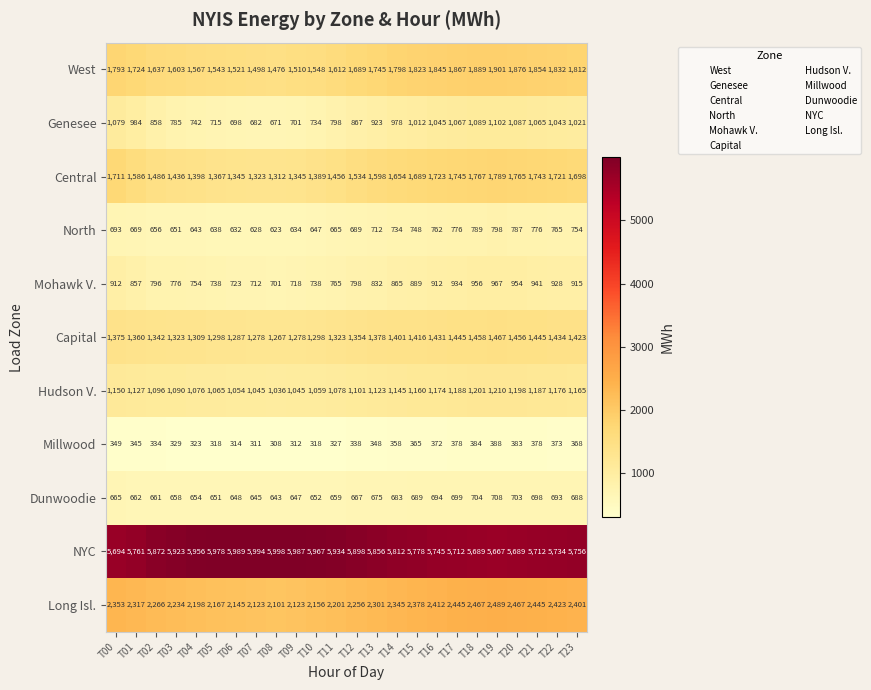

Where is West nearest to the value 1688?

T12